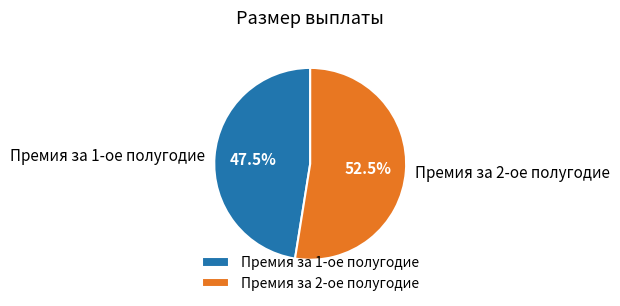

Which category accounts for the majority?

Премия за 2-ое полугодие